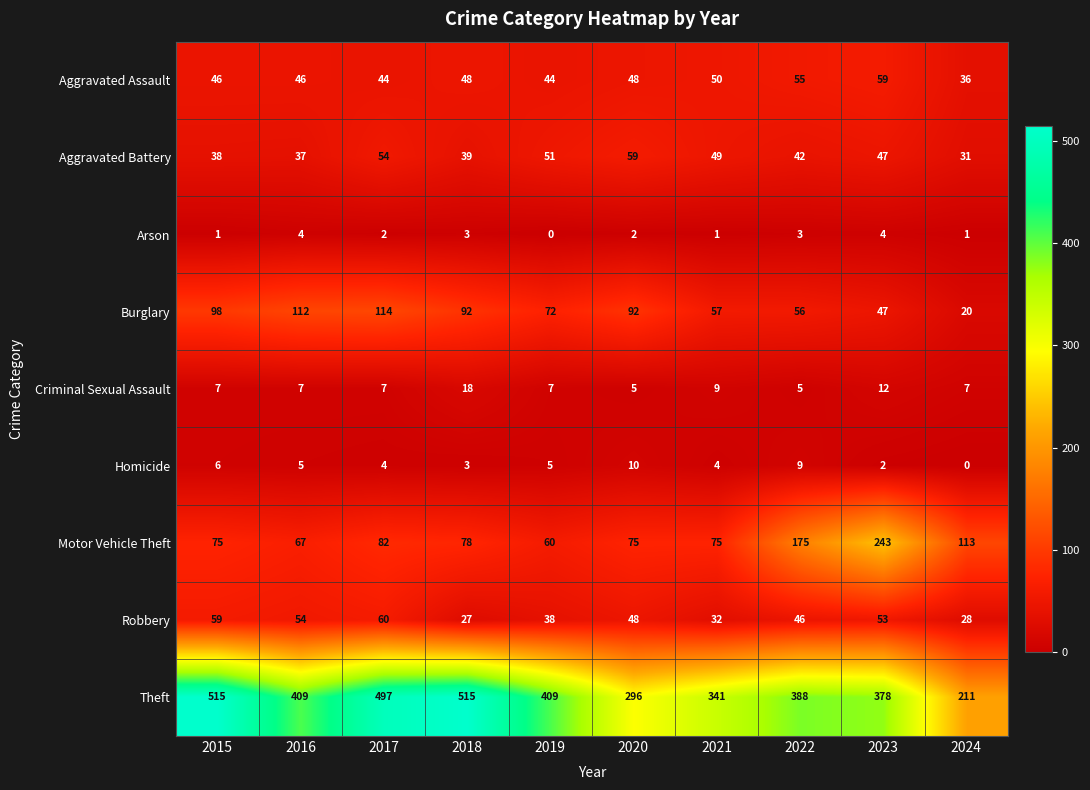

How many categories are shown in the chart?

10